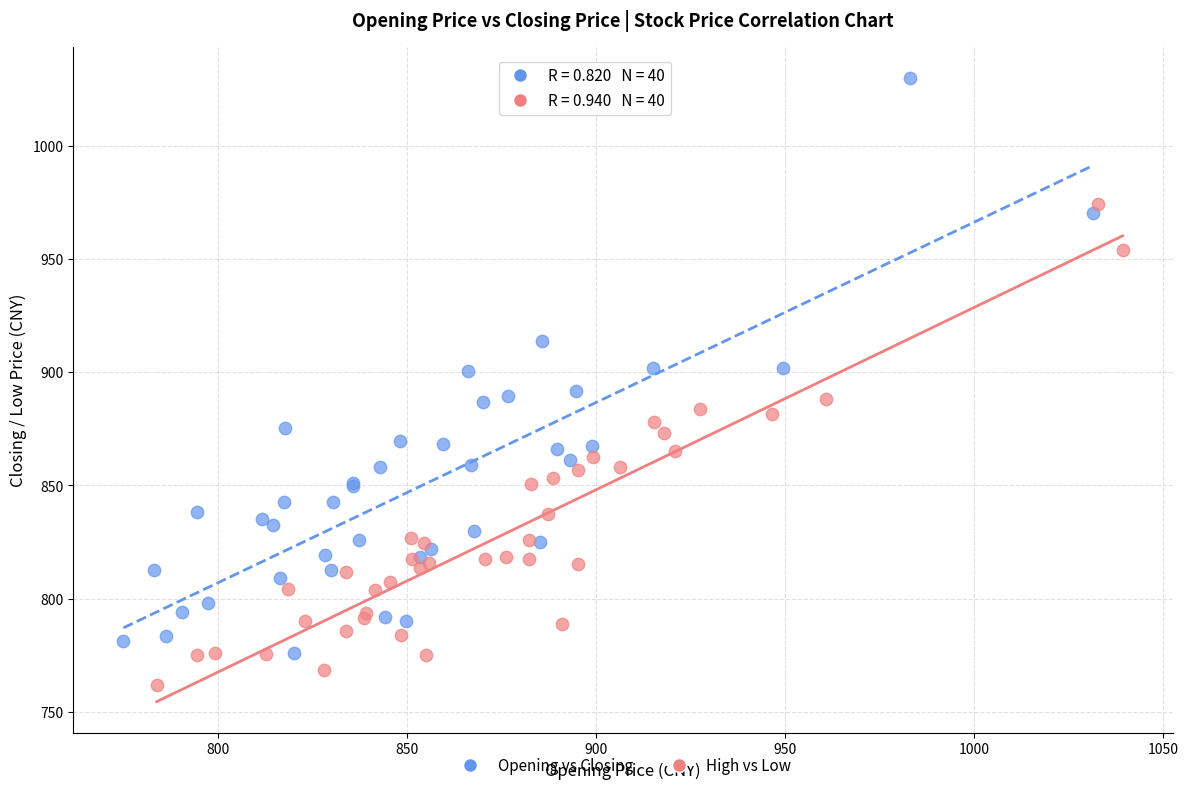

Which series reaches the maximum Y coordinate?

Opening vs Closing